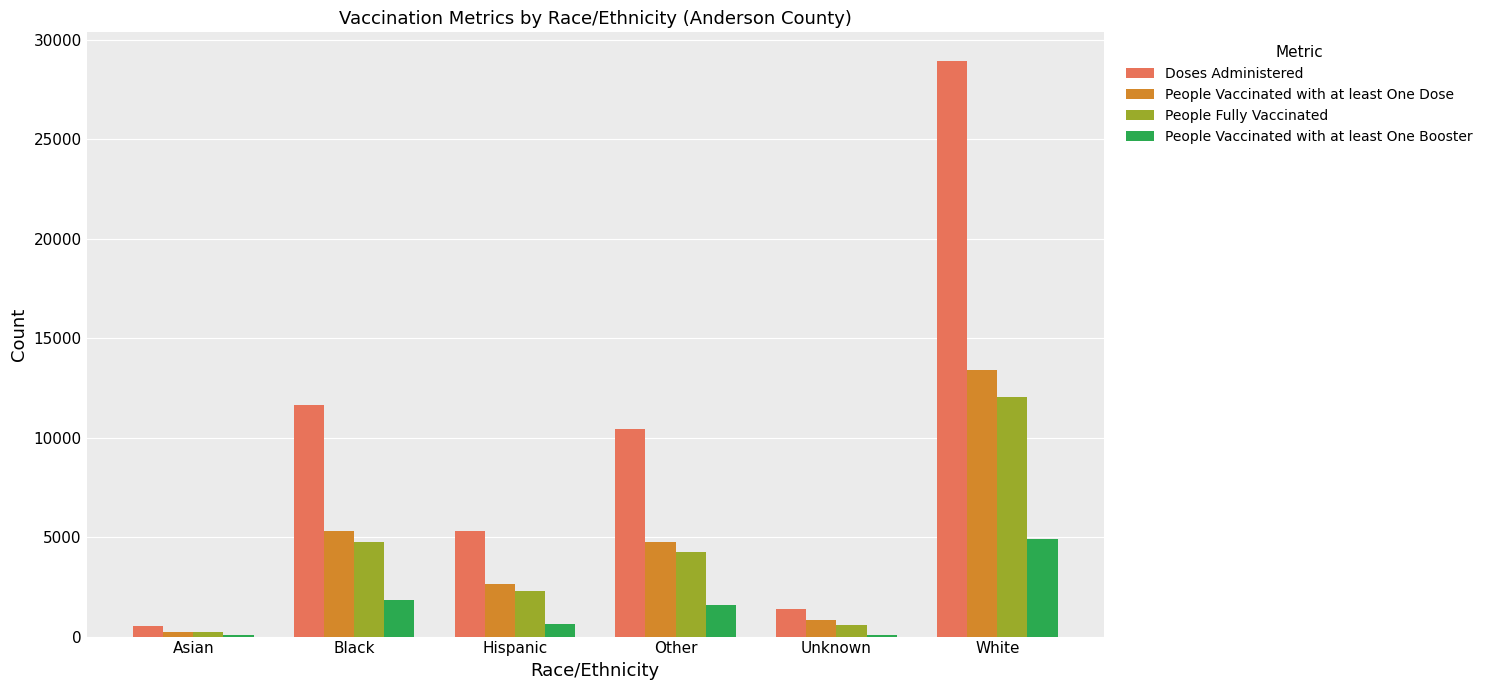

What is the sum of the People Fully Vaccinated values at Other and Black?

9046